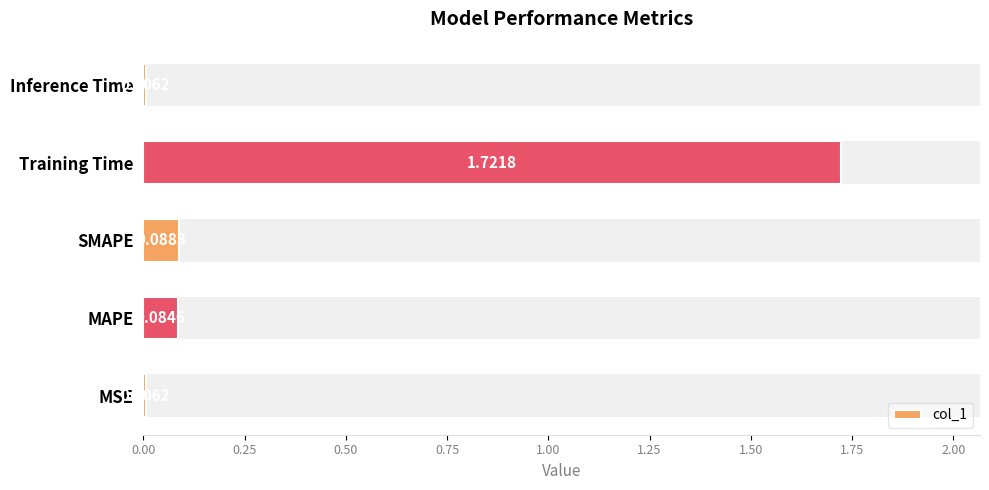

What is the sum of all values?

1.9